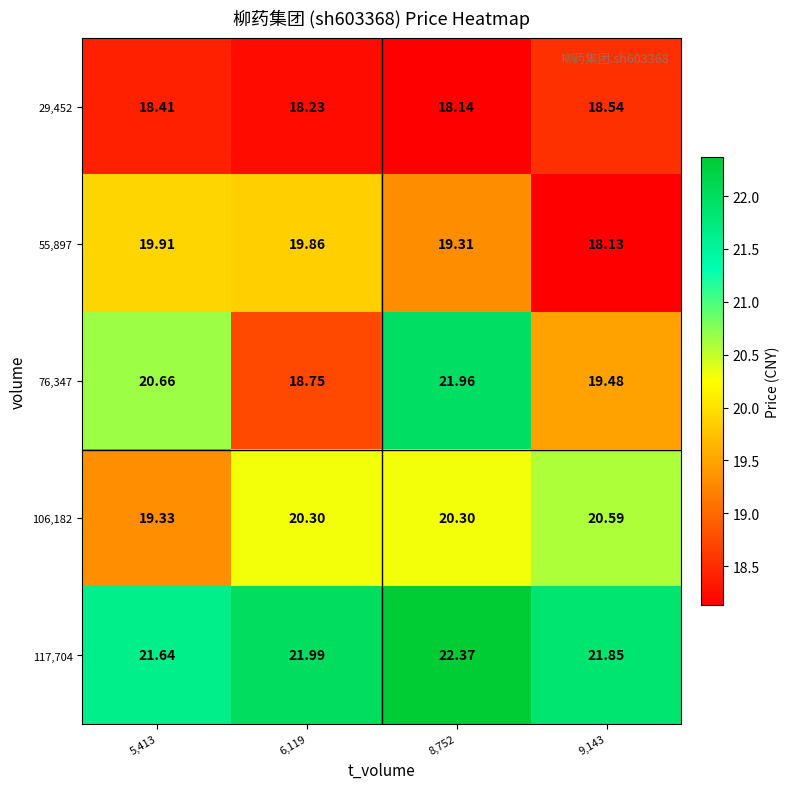

How many series are shown in this chart?

5